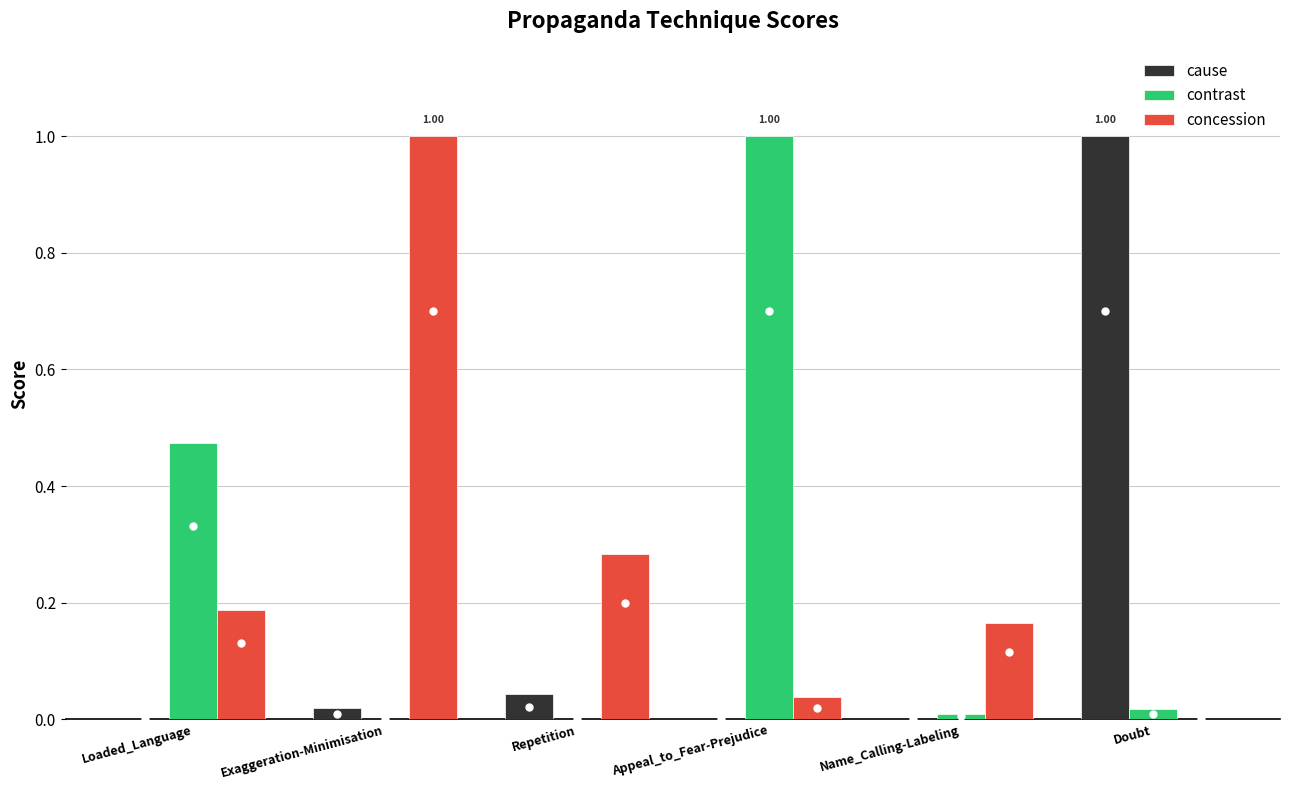

Is the value of cause at Name_Calling-Labeling greater than the value of concession at Appeal_to_Fear-Prejudice?

No